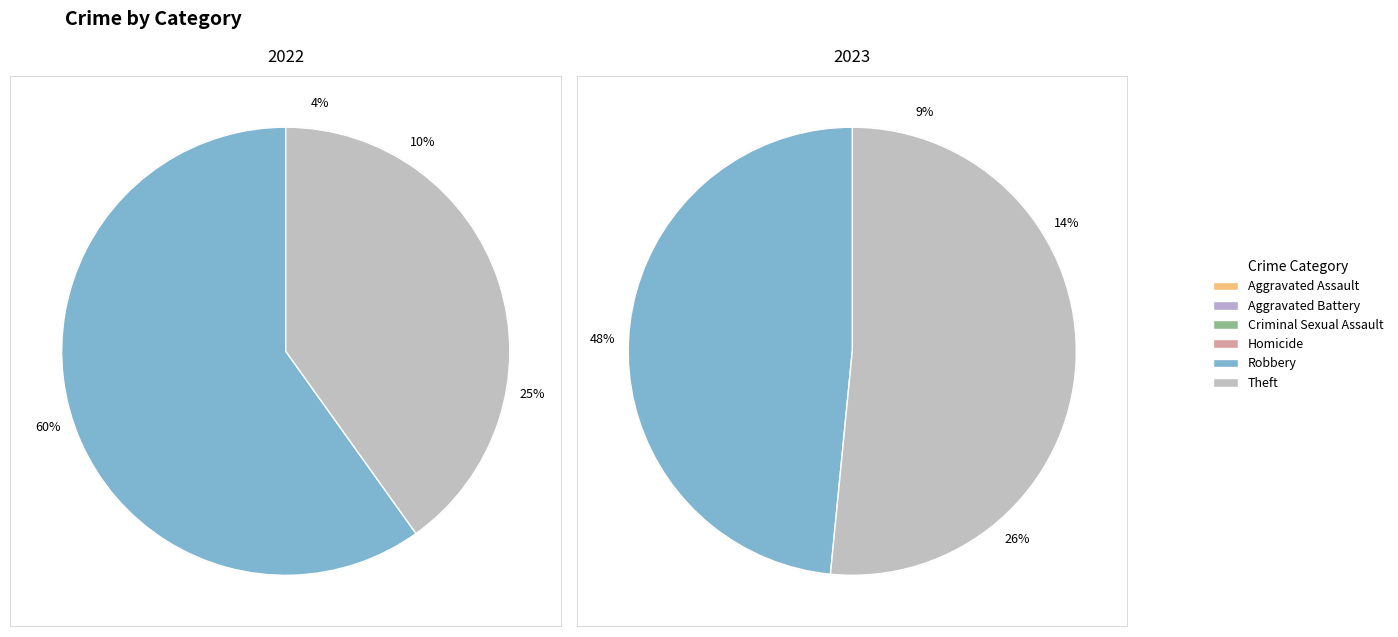

Is it true that 3 is 0% of the pie?

True